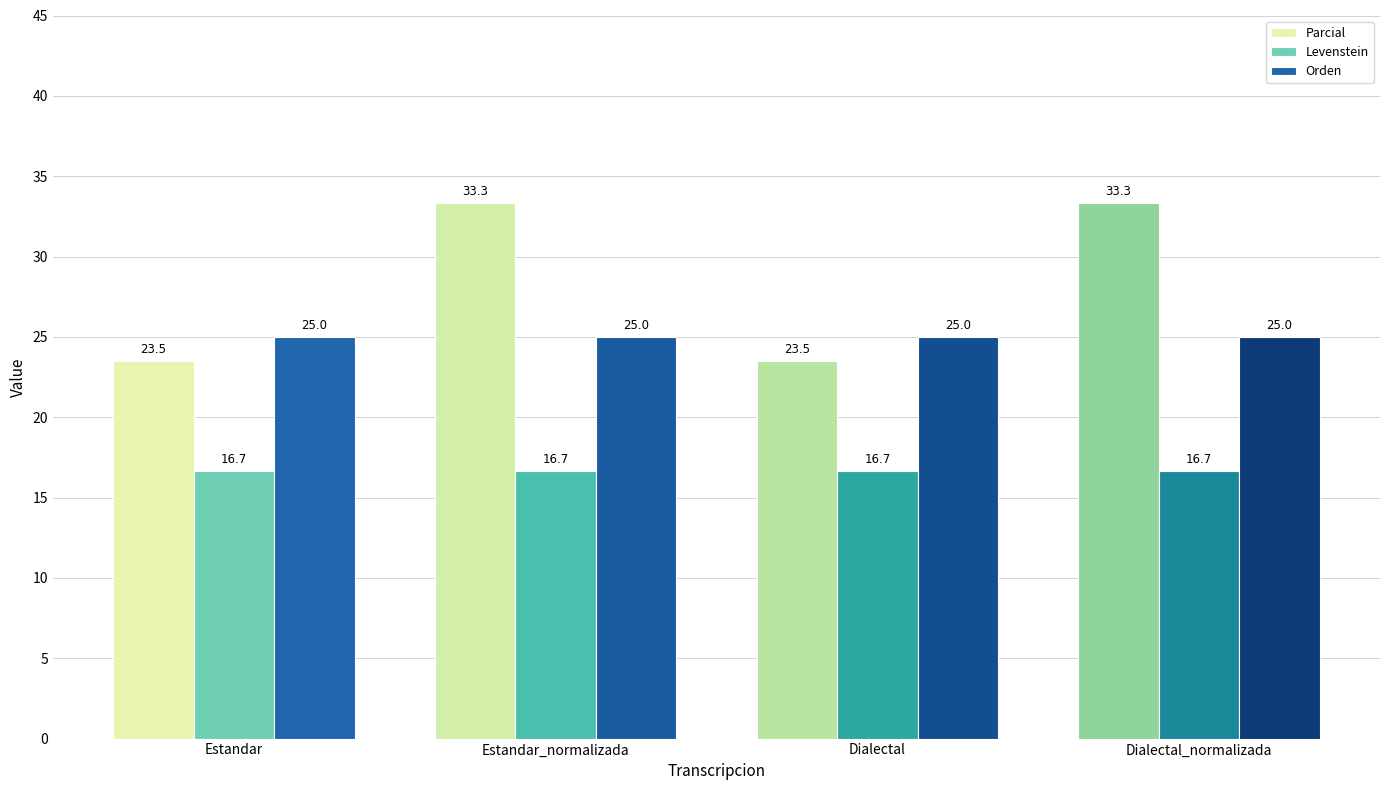

What is the average value of the Orden series?

25.0